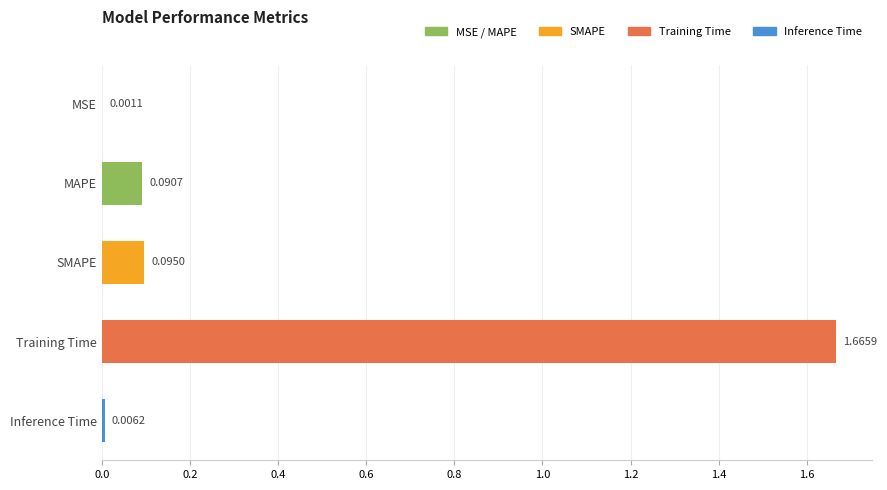

Which has a higher value, Training Time or SMAPE?

Training Time